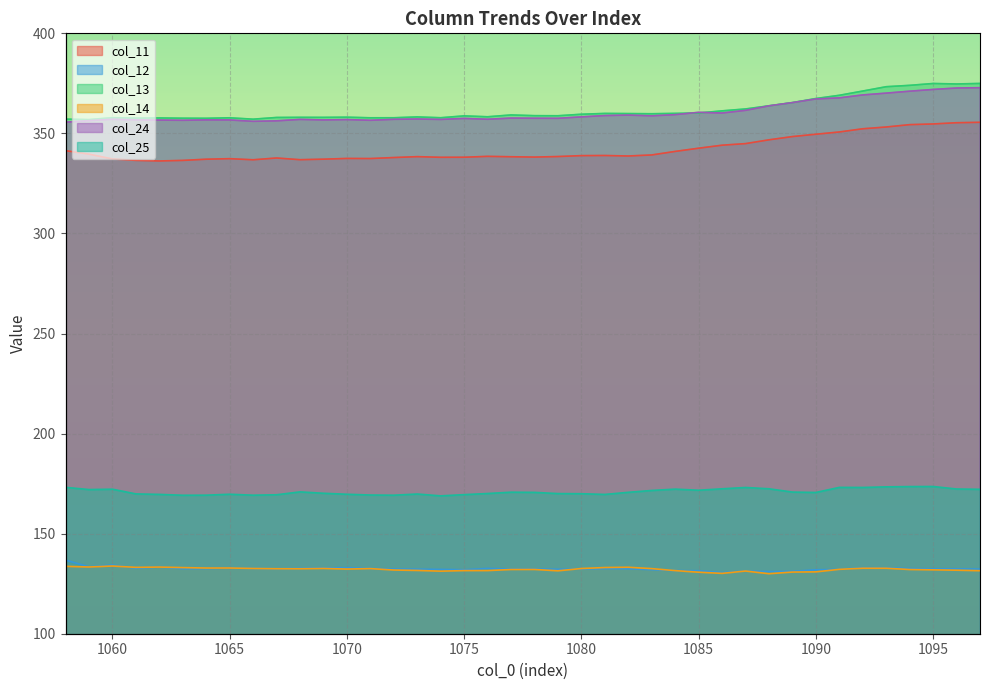

What is the difference between the second highest and second lowest values in the col_14 series?

3.5